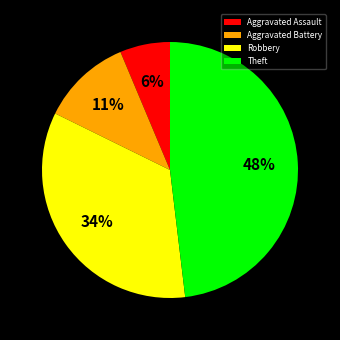

What is the largest slice in the pie chart?

Theft